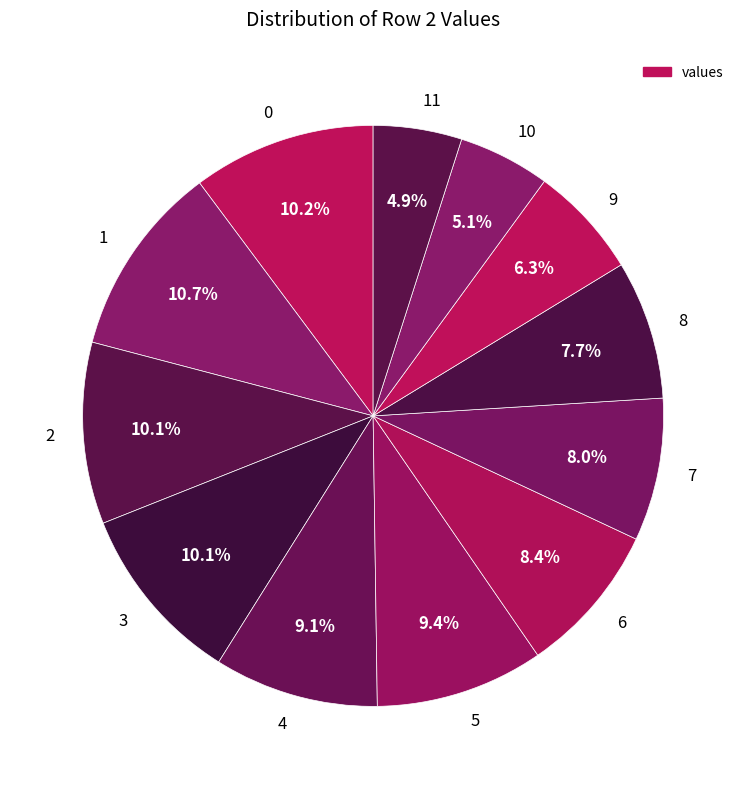

How many slices are in this pie chart?

12